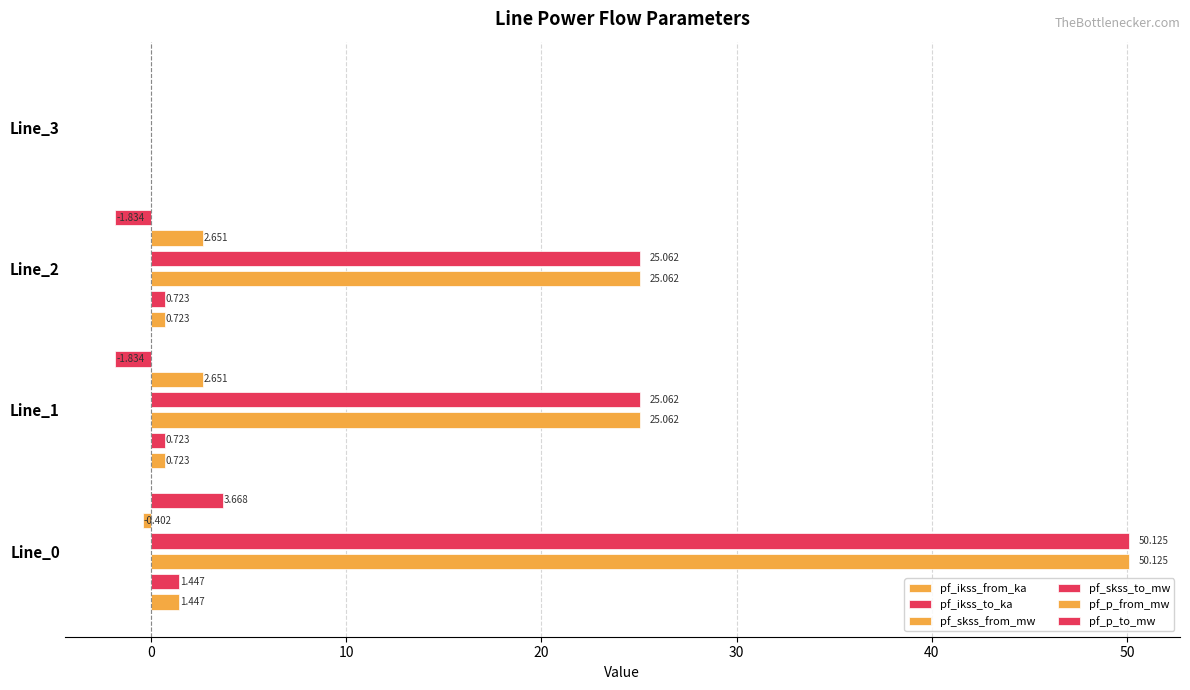

Reading left to right, transcribe all the data shown in this chart.

pf_ikss_from_ka: 1.4	0.7	0.7	0.0
pf_ikss_to_ka: 1.4	0.7	0.7	0.0
pf_skss_from_mw: 50.1	25.1	25.1	0.0
pf_skss_to_mw: 50.1	25.1	25.1	0.0
pf_p_from_mw: -0.4	2.7	2.7	0.0
pf_p_to_mw: 3.7	-1.8	-1.8	0.0